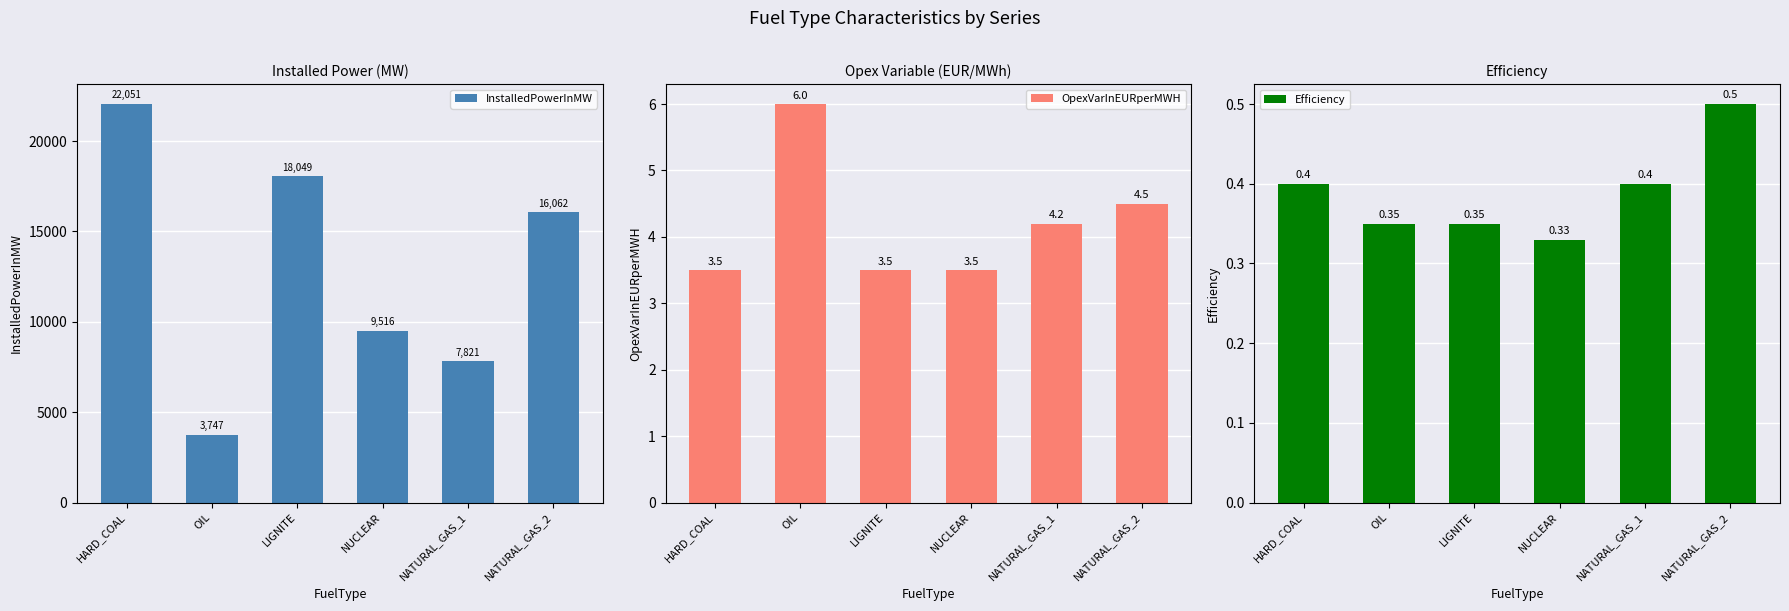

Rank the categories by OpexVarInEURperMWH value from highest to lowest.

OIL, NATURAL_GAS_2, NATURAL_GAS_1, HARD_COAL, LIGNITE, NUCLEAR